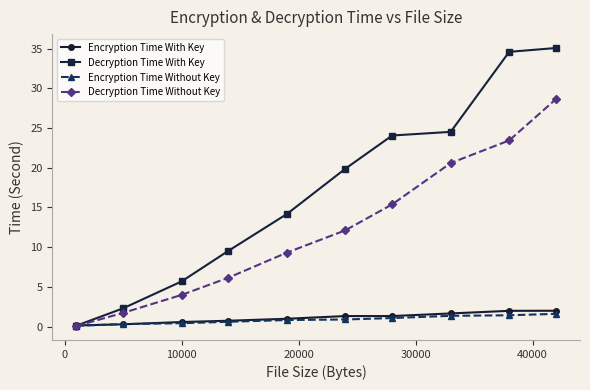

What is the highest value of the Decryption Time With Key series?

35.1